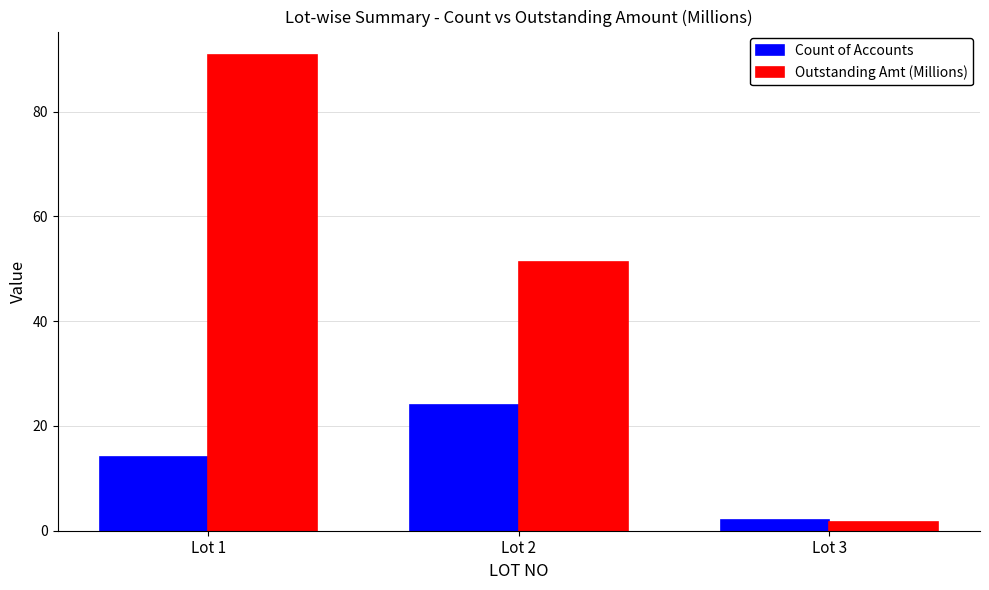

What is the minimum value for Count of Accounts?

2.0